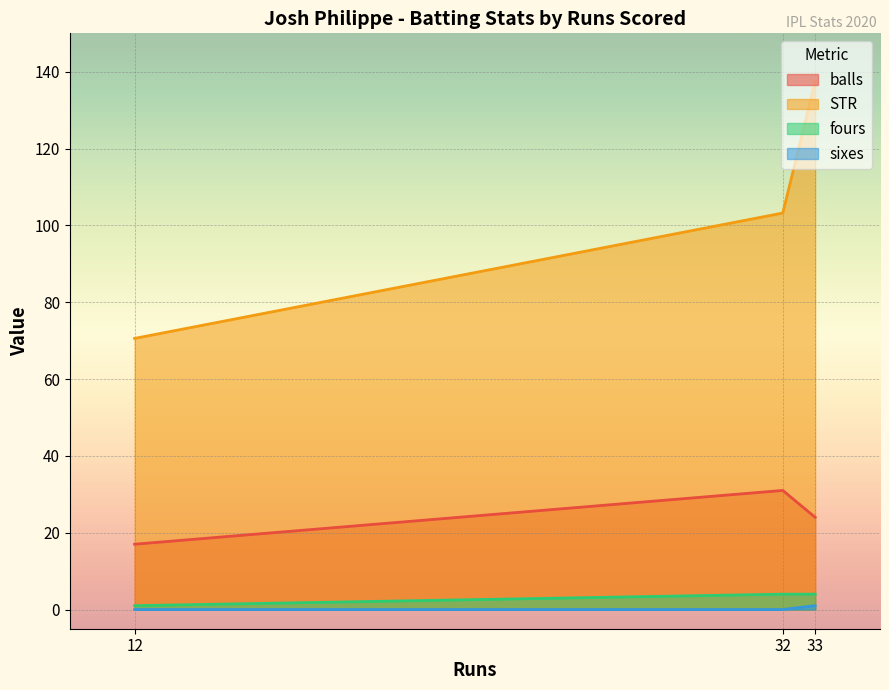

Which series has the largest total across all categories?

STR